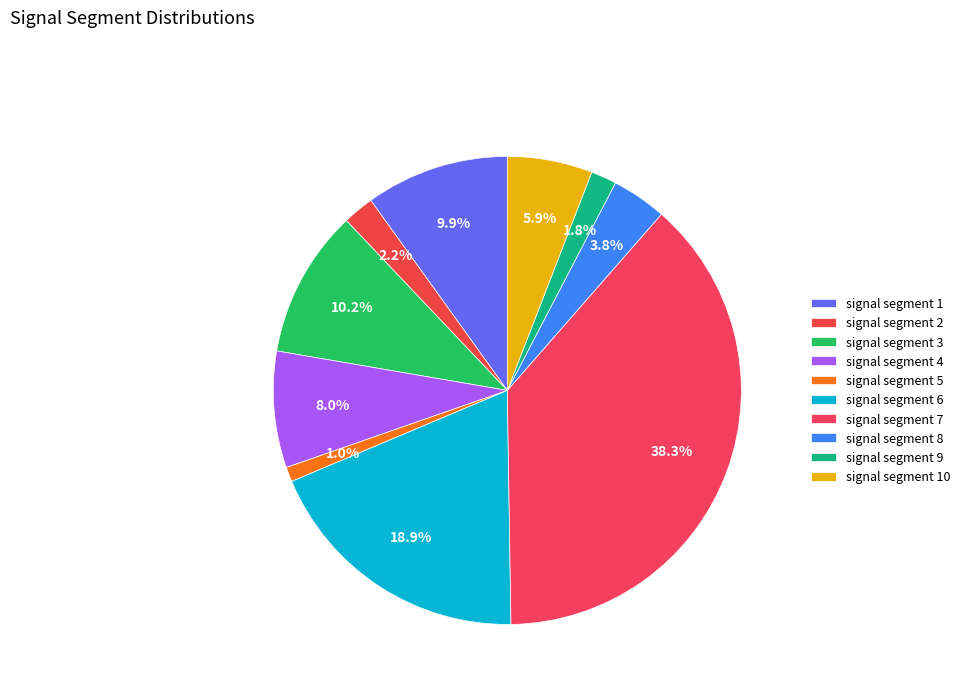

True or false: signal segment 7 accounts for 38% of the total.

True